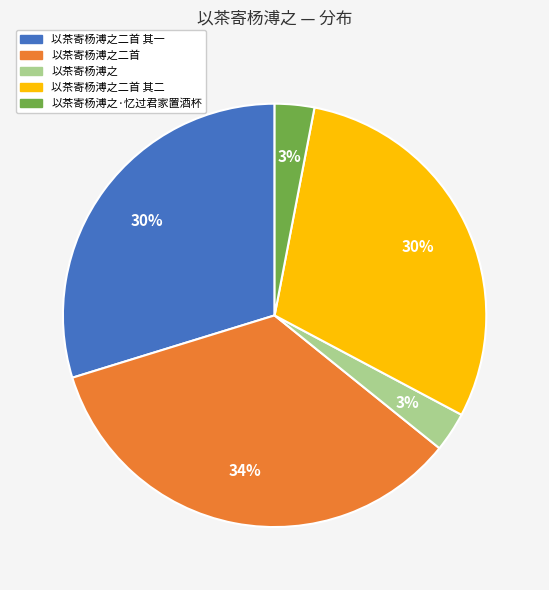

What percentage is the 以茶寄杨溥之 slice, to the nearest percent?

3%